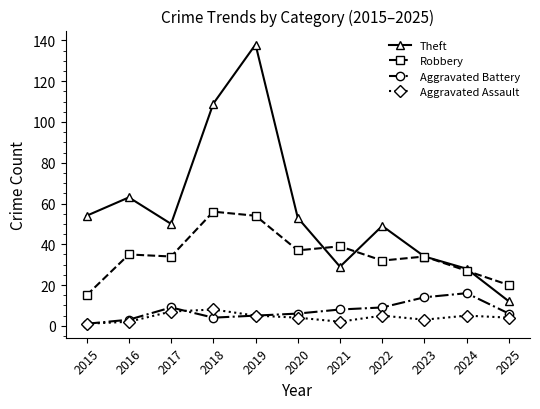

How many interior local peaks does the Theft series have?

3